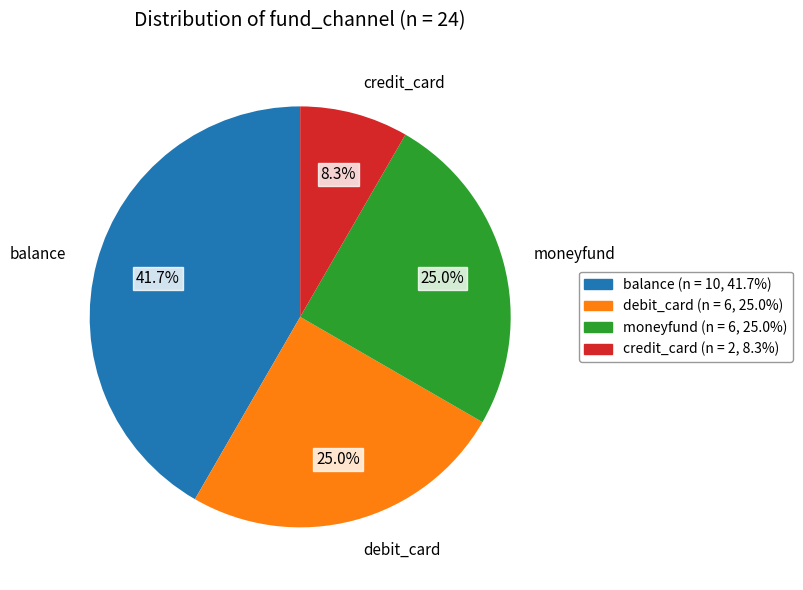

Is there a majority slice in this chart?

No